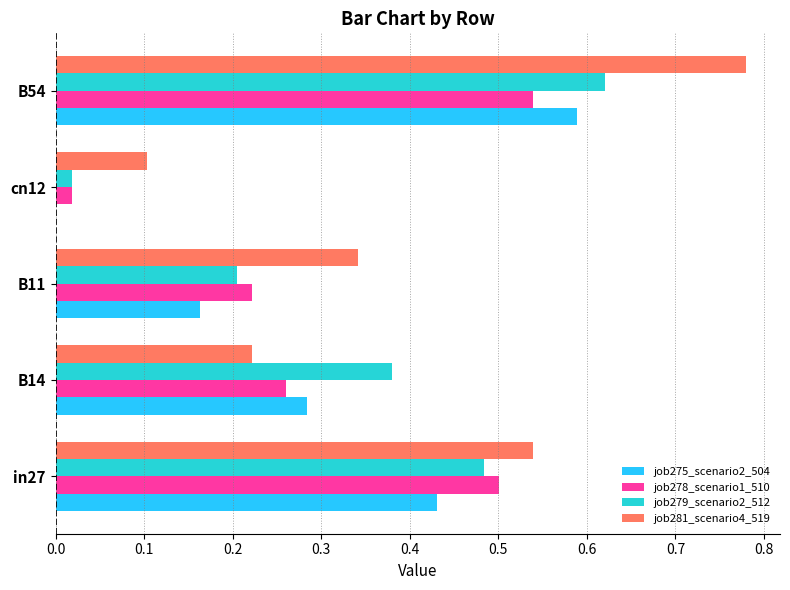

At which category is the sum across all series the highest?

B54